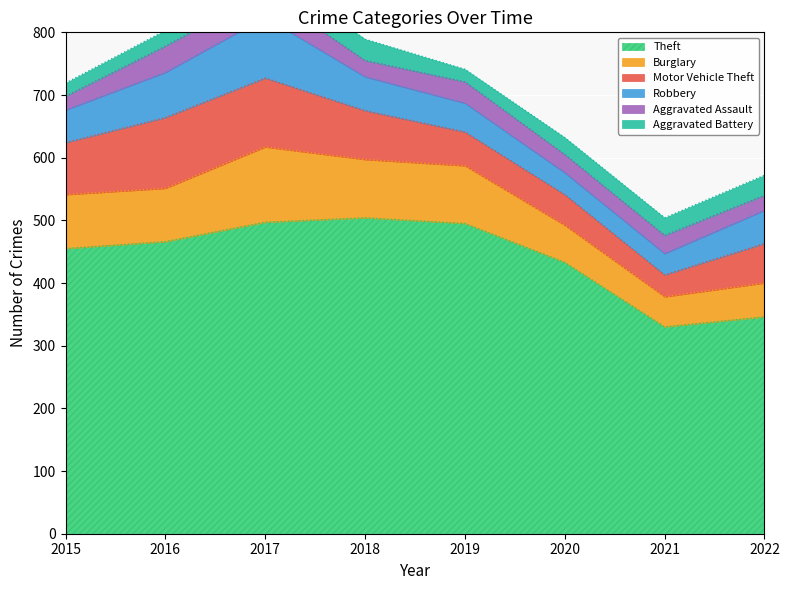

Is the value of Burglary at 2017 greater than the value of Motor Vehicle Theft at 2021?

Yes